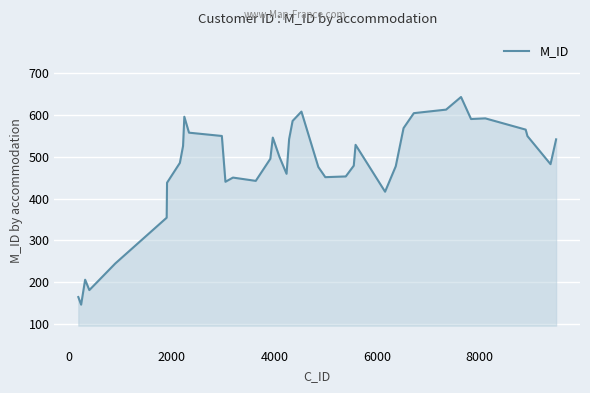

What is the smallest value displayed?

146.8